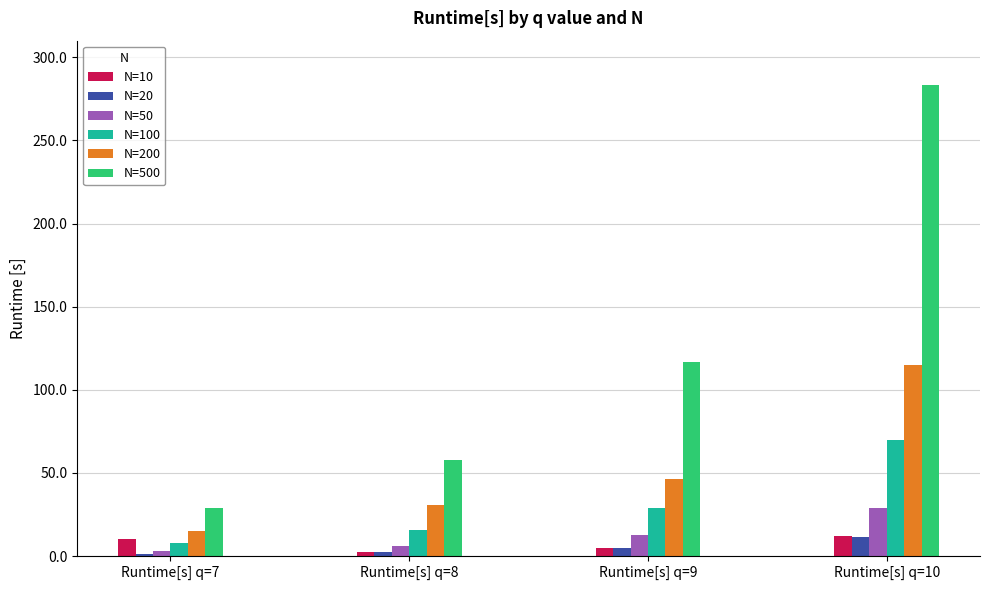

What is the difference between the maximum and minimum values in the N=10 series?

9.8